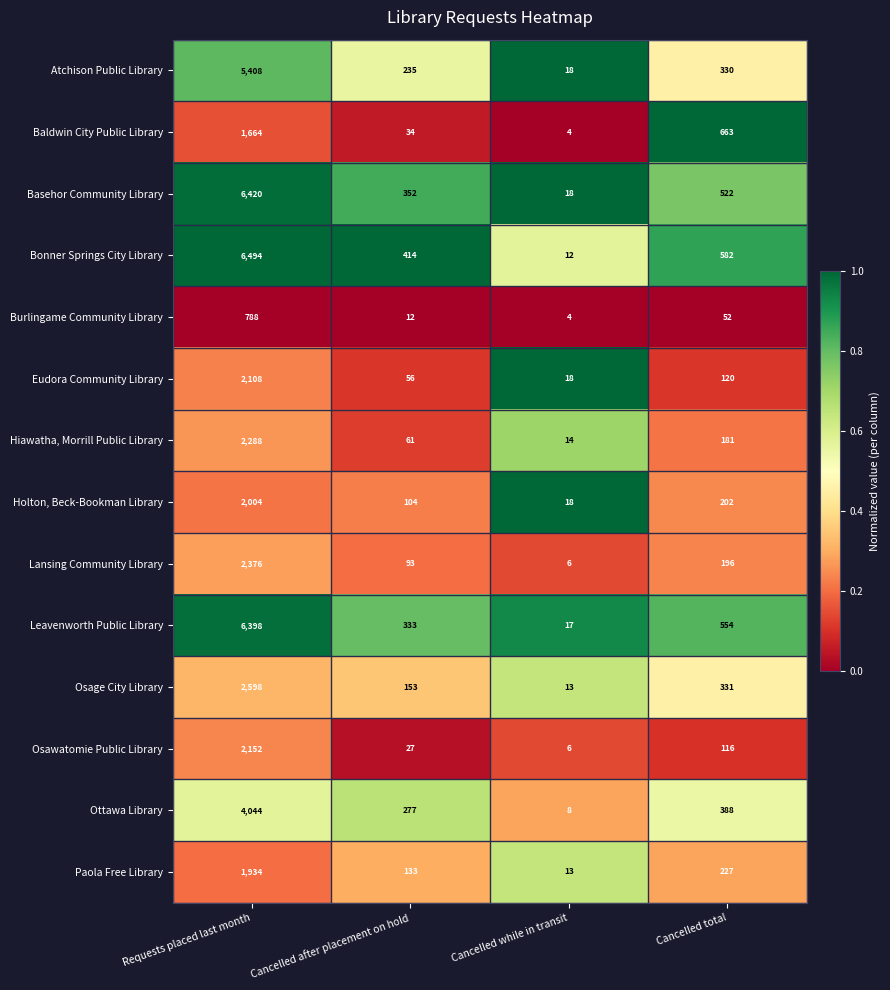

At which category is the sum across all series the highest?

Requests placed last month